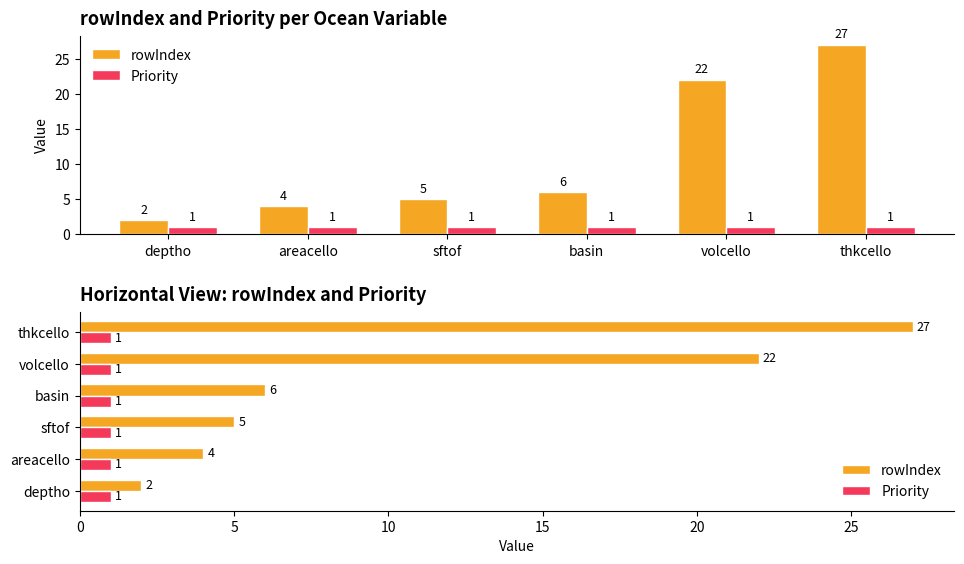

Rank the categories by rowIndex value from highest to lowest.

thkcello, volcello, basin, sftof, areacello, deptho